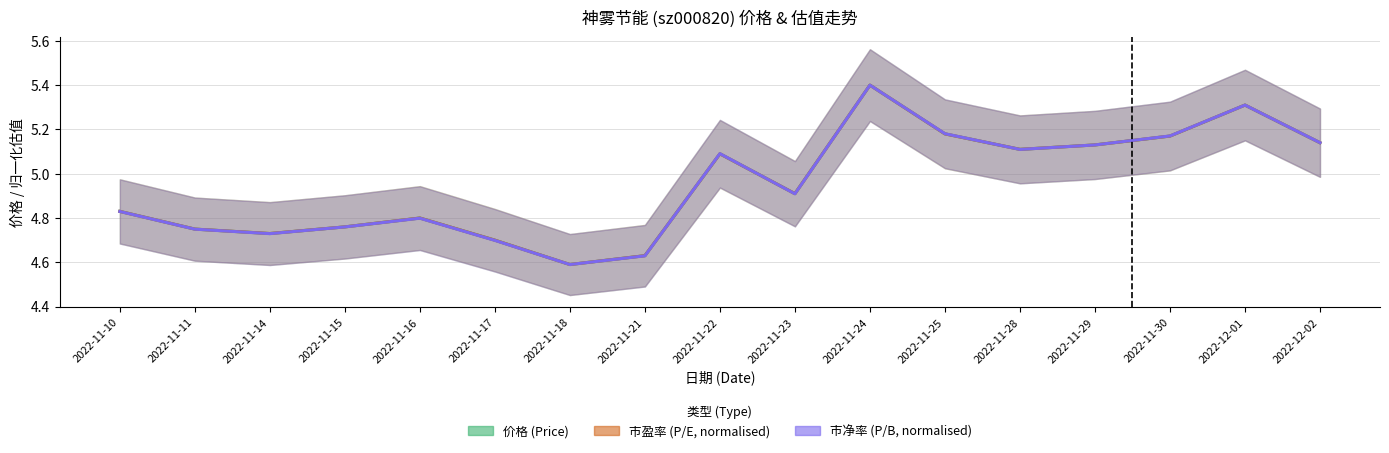

How many lines are shown in the chart?

3